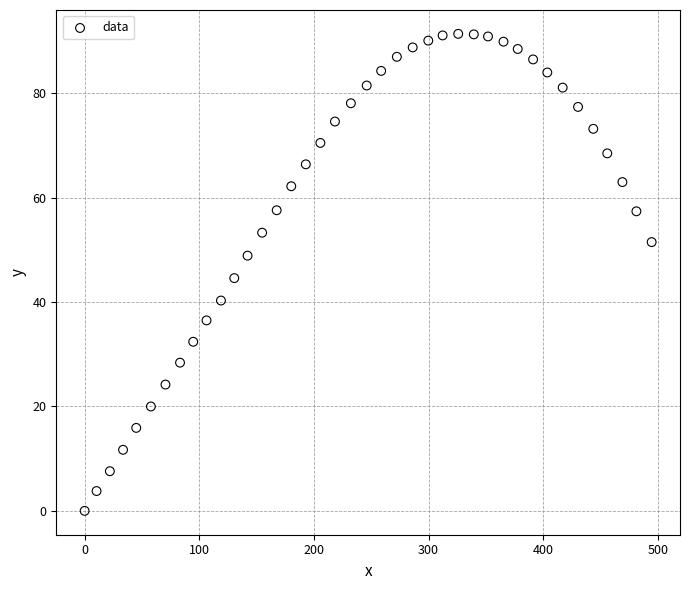

What is the range of X values (max minus min)?

494.5